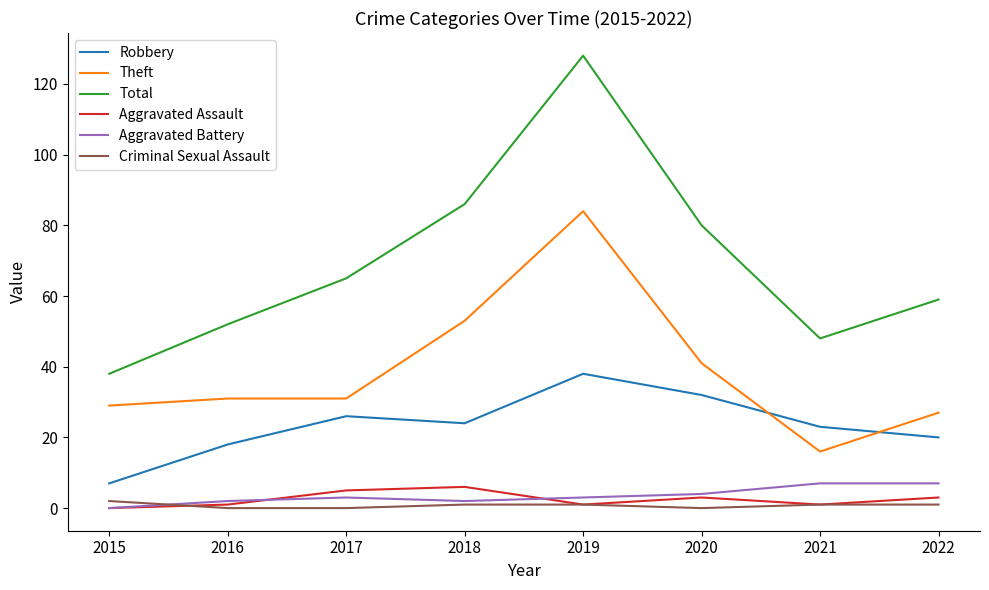

Which series has the largest total across all categories?

Total